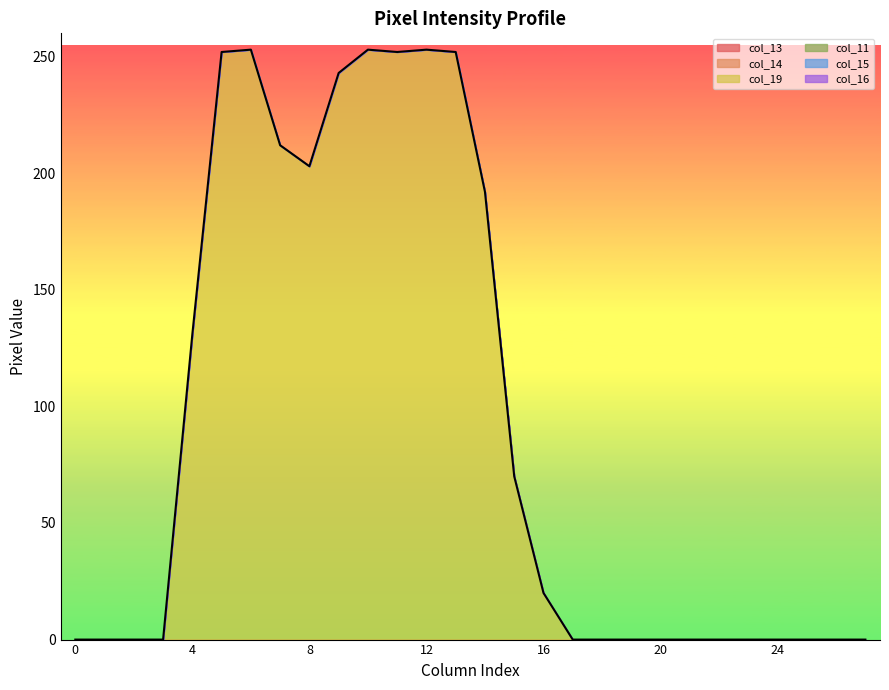

Which label corresponds to the largest value in the chart?

6